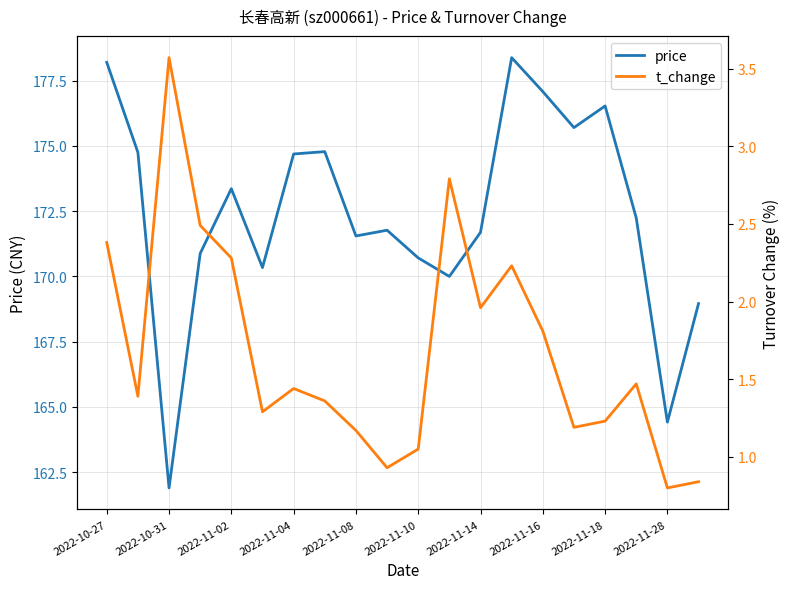

What value does the price series have at 19?

169.0